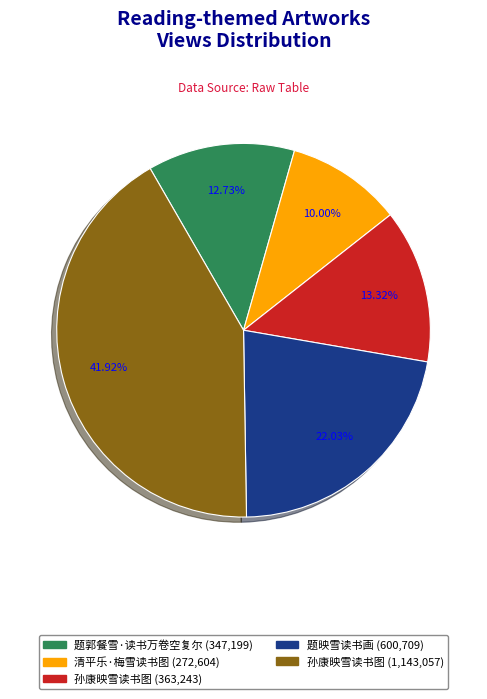

Is there any slice that represents more than half of the pie?

No